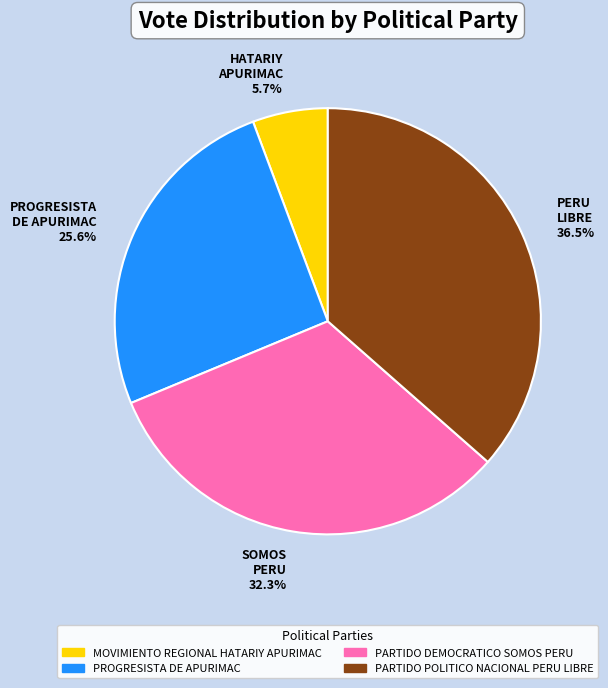

How much of the chart is everything except PARTIDO POLITICO NACIONAL PERU LIBRE?

63.5%